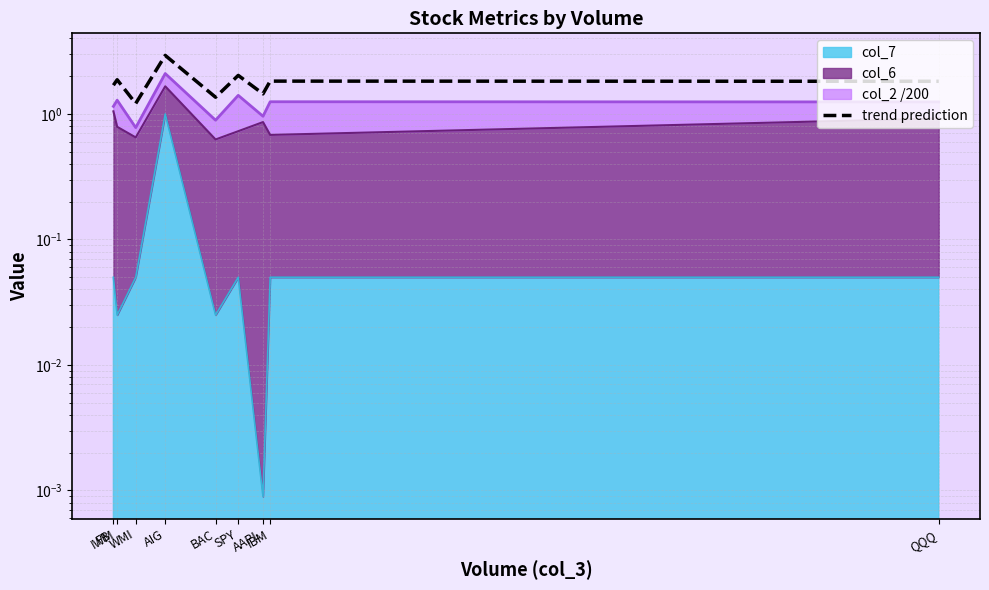

What is the difference between the maximum and minimum values?

1.7